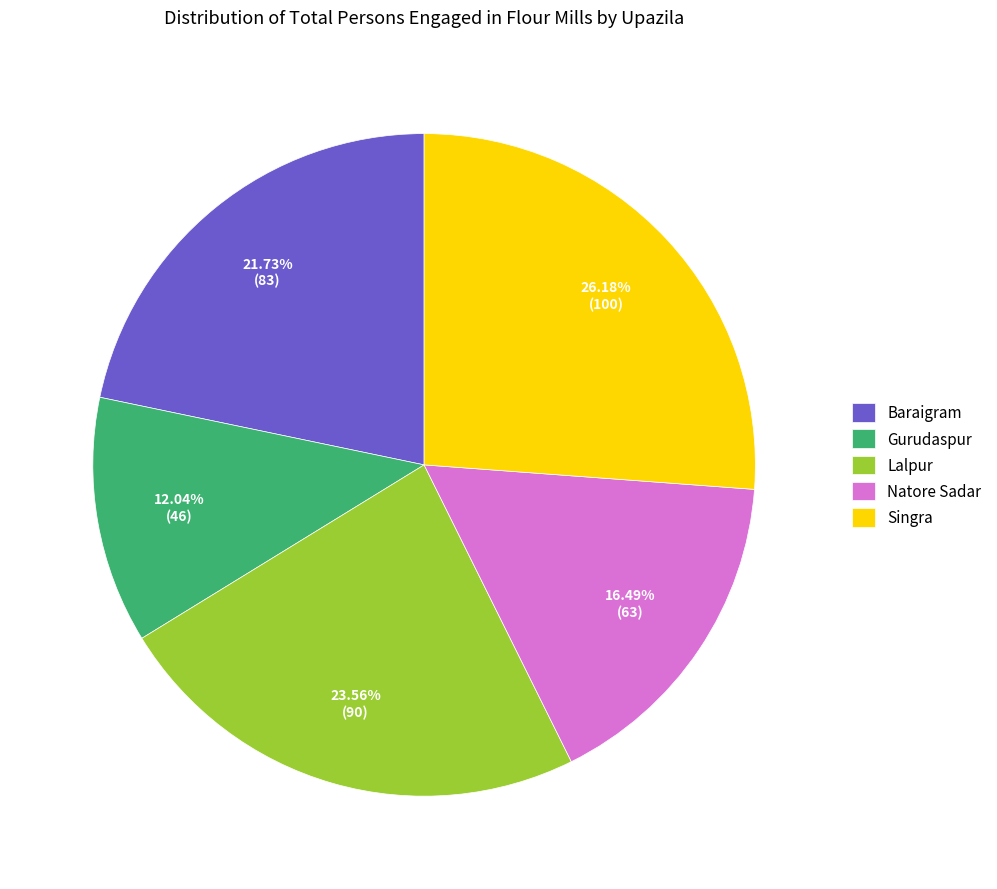

Is there any slice that represents more than half of the pie?

No